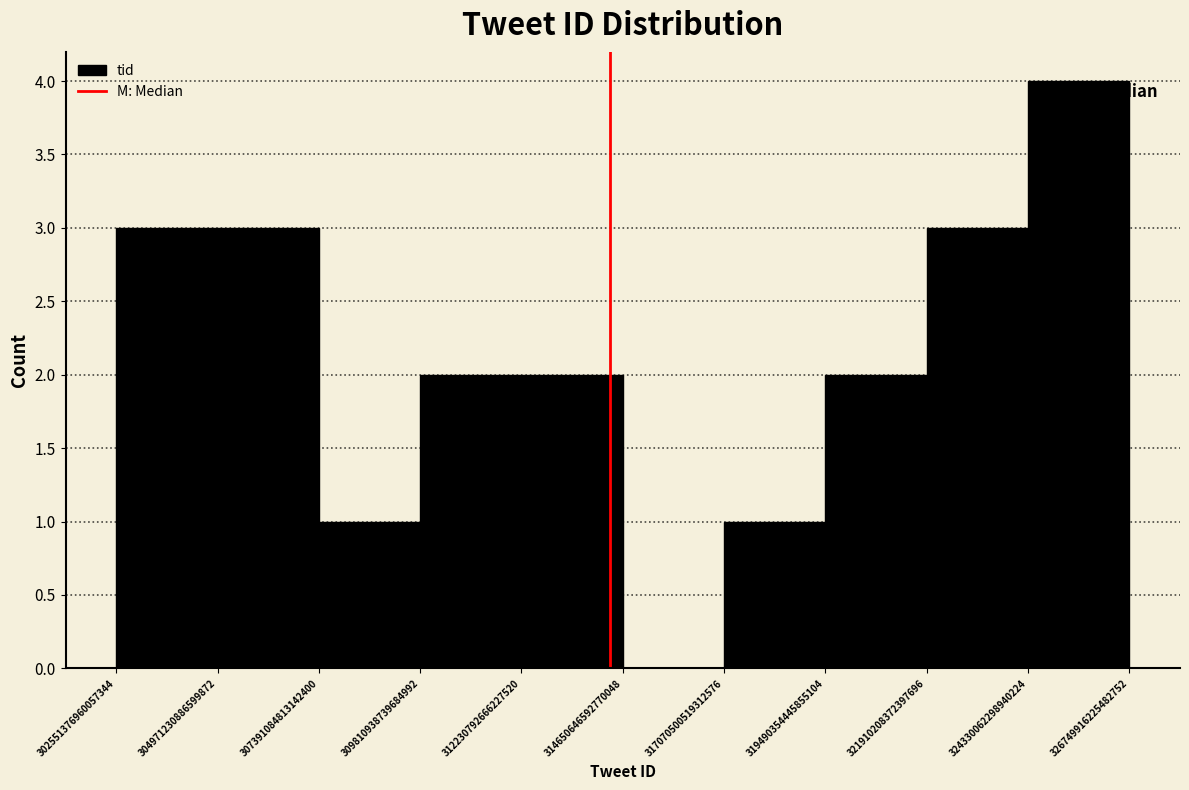

Reading left to right, list every bar in this chart as the range it spans on the x-axis followed by its height. The values are not printed on the chart, so give them approximately, as read against the axis.

302551376960057344 to 304971230886599872: 3
304971230886599872 to 307391084813142400: 3
307391084813142400 to 309810938739684992: 1
309810938739684992 to 312230792666227520: 2
312230792666227520 to 314650646592770048: 2
314650646592770048 to 317070500519312576: 0
317070500519312576 to 319490354445855104: 1
319490354445855104 to 321910208372397696: 2
321910208372397696 to 324330062298940224: 3
324330062298940224 to 326749916225482752: 4